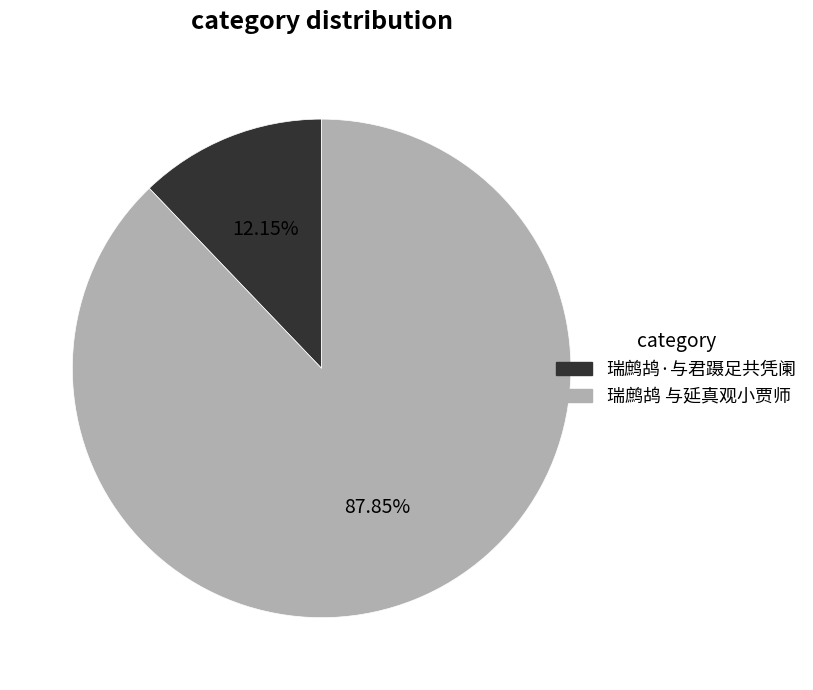

Does 瑞鹧鸪·与君蹑足共凭阑 represent more than half of the total?

No